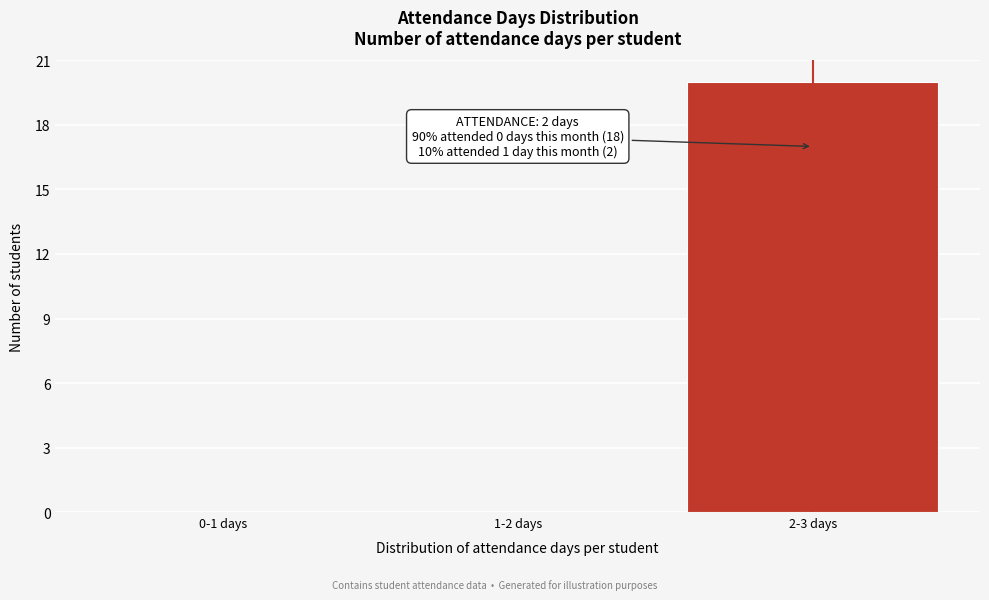

Reading left to right, transcribe all the data shown in this chart.

0-1 days=0	1-2 days=0	2-3 days=20